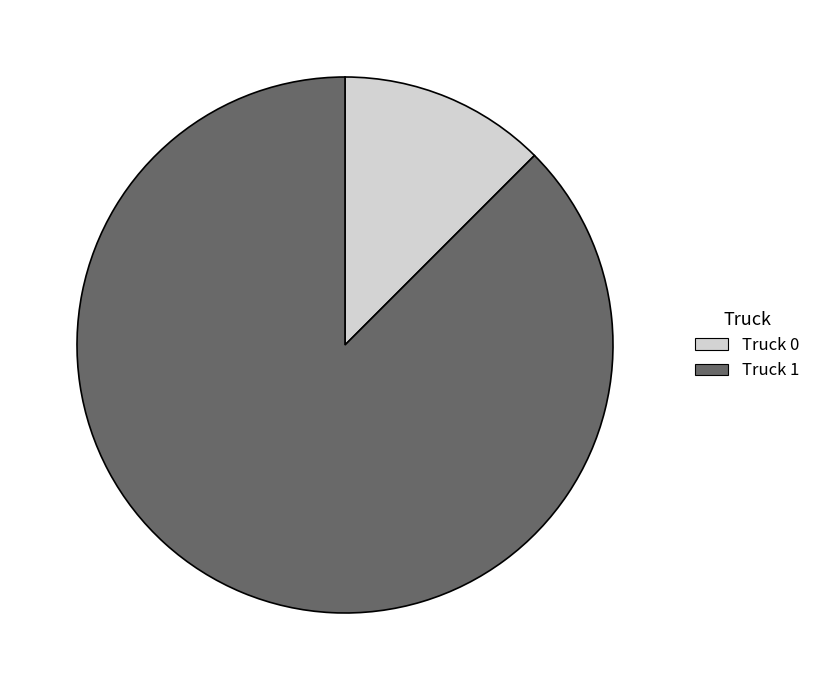

How many segments does this pie chart have?

2